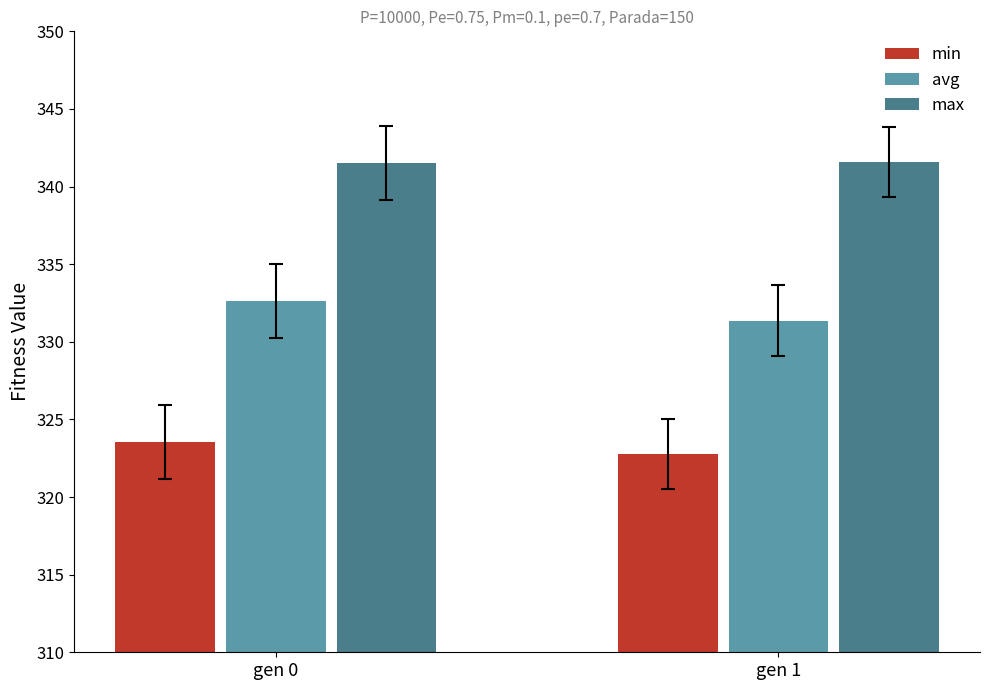

What is the sum of all avg values?

664.0